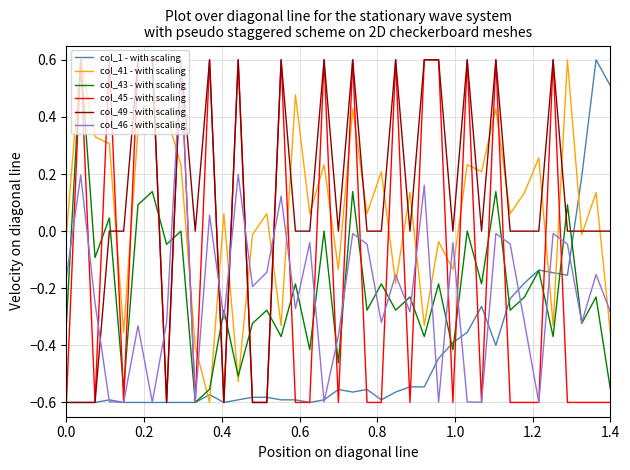

Count the number of data series in this chart.

6